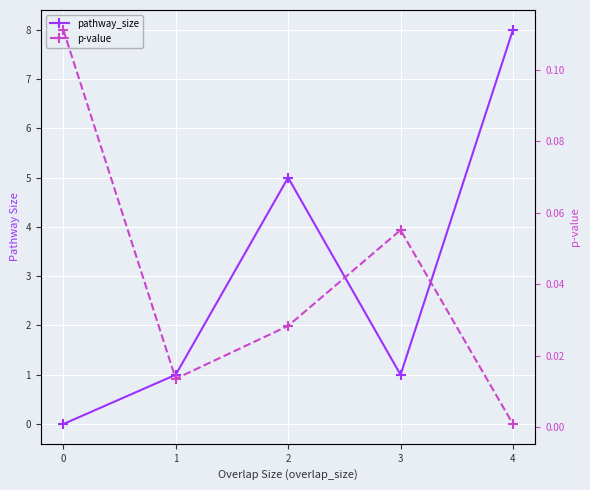

What is the highest value of the pathway_size series?

8.0